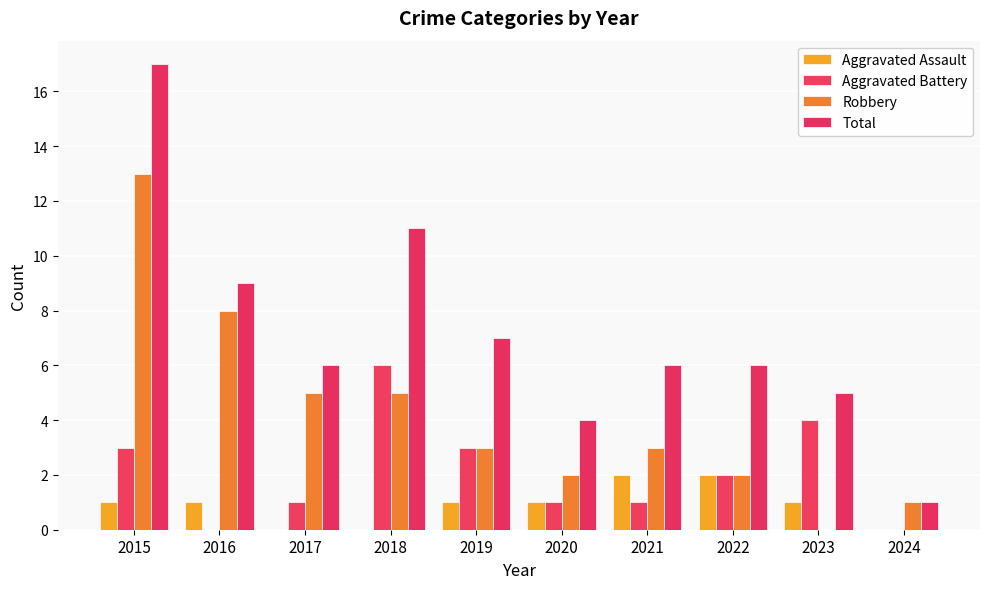

At which label is Aggravated Assault closest to 1?

2015